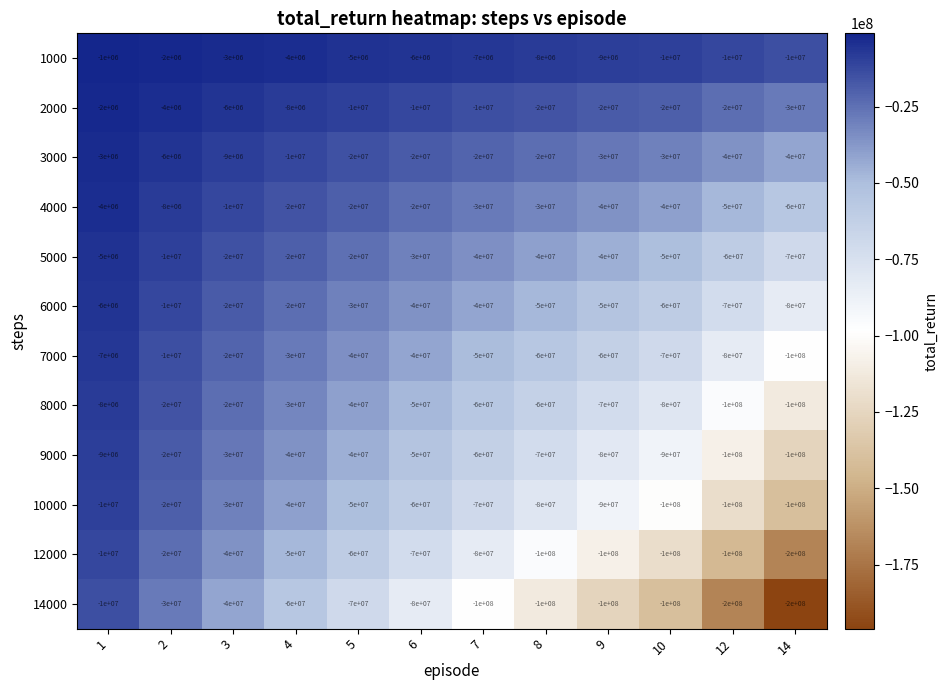

Which series changed the most between 3 and 5?

14000